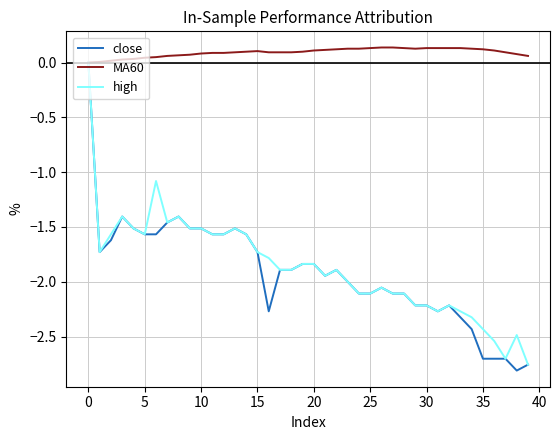

Which series has the largest total across all categories?

MA60